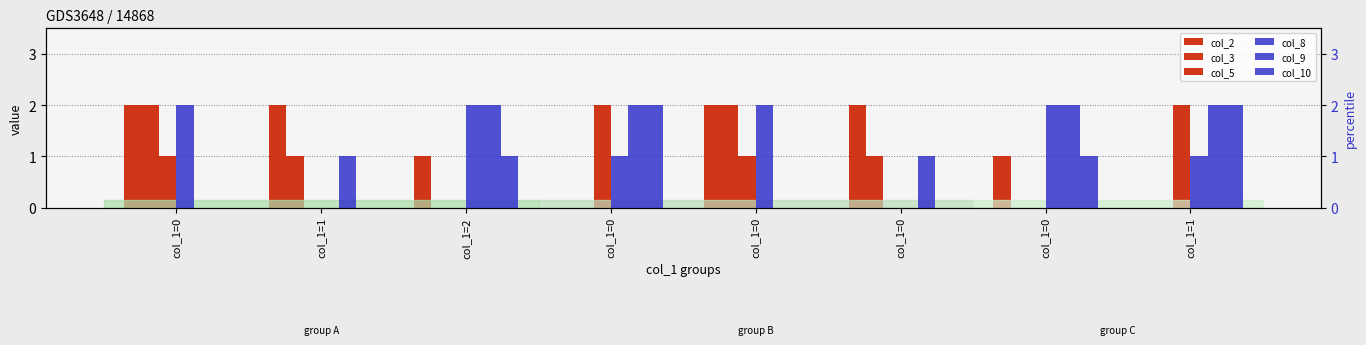

True or false: col_3 has a value of 0 at col_1=0.

True